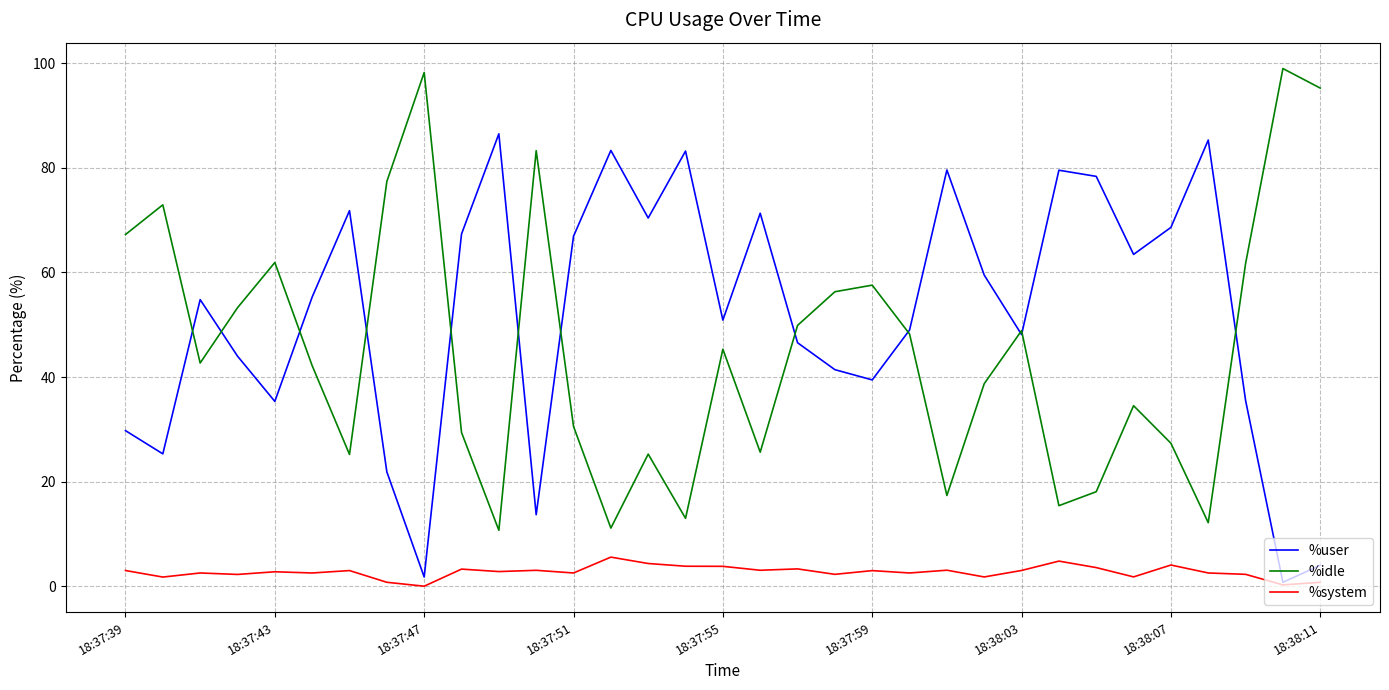

Does the chart display data point markers on the line(s)?

No